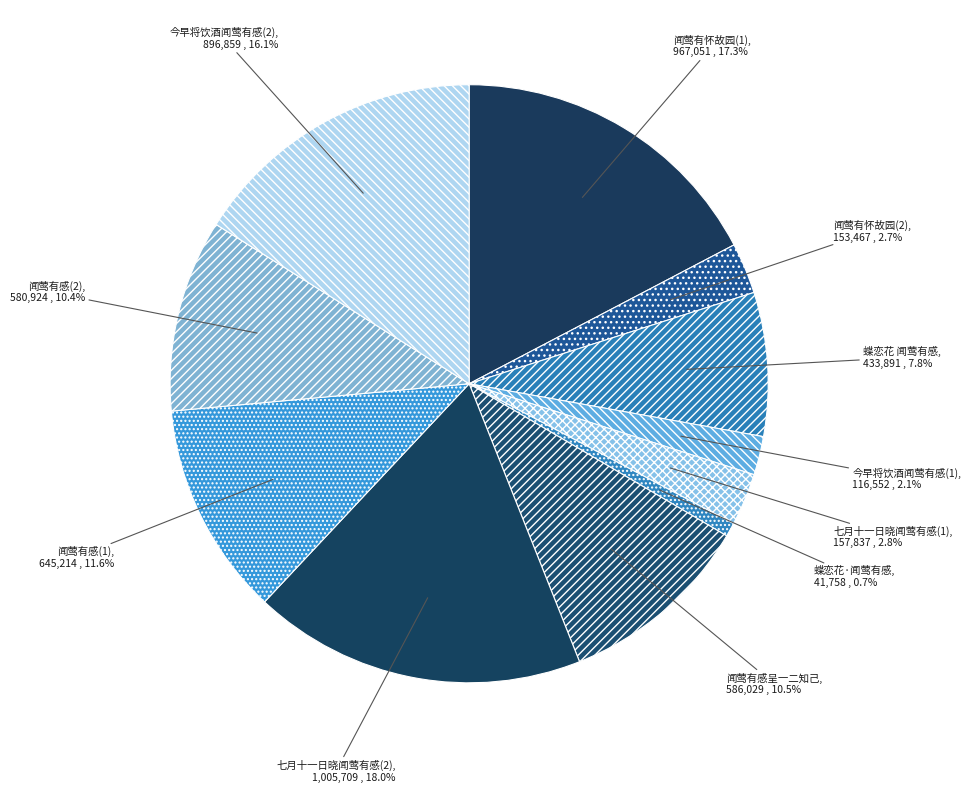

Which slice is the smallest?

蝶恋花·闻莺有感